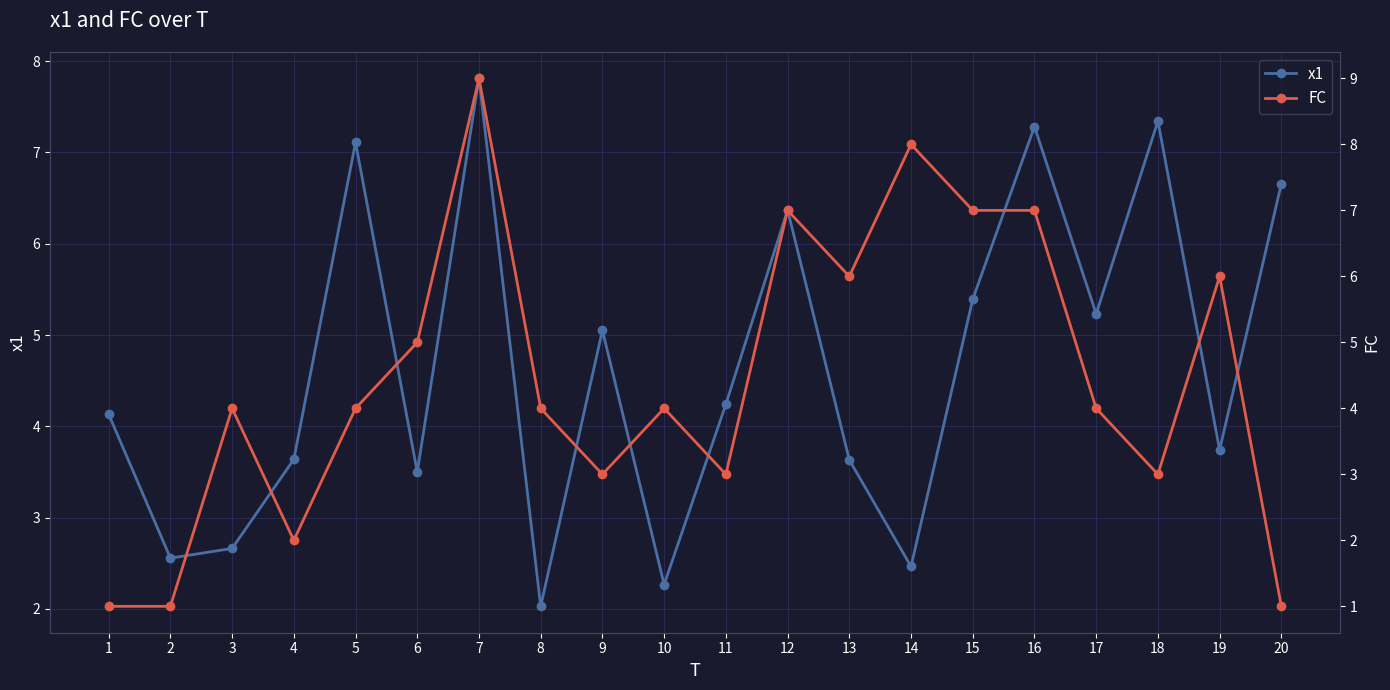

Reading right to left, list all the values displayed in this chart.

x1: 20=6.7	19=3.7	18=7.3	17=5.2	16=7.3	15=5.4	14=2.5	13=3.6	12=6.4	11=4.2	10=2.3	9=5.1	8=2.0	7=7.8	6=3.5	5=7.1	4=3.6	3=2.7	2=2.6	1=4.1
FC: 20=1.0	19=6.0	18=3.0	17=4.0	16=7.0	15=7.0	14=8.0	13=6.0	12=7.0	11=3.0	10=4.0	9=3.0	8=4.0	7=9.0	6=5.0	5=4.0	4=2.0	3=4.0	2=1.0	1=1.0